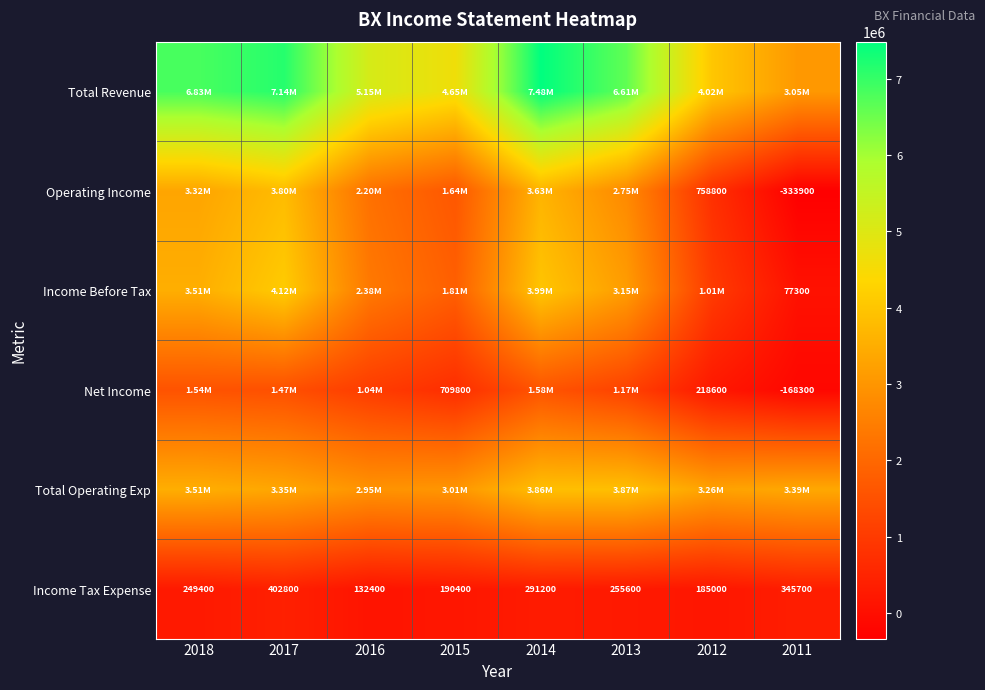

What is the difference between the maximum and minimum values in the Income Tax Expense series?

270400